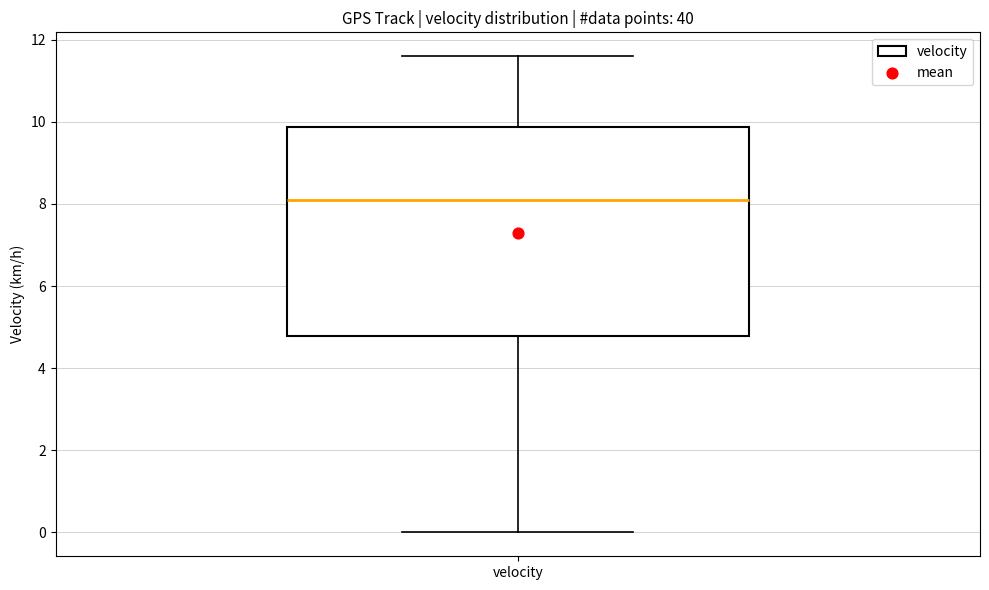

Transcribe this box plot: give where the median line is, the range the box spans, and where the two whiskers end, as read against the y-axis. The values are not printed on the chart, so give them approximately, as read against the axis.

median 8.2, box 4.8 to 9.8, whiskers 0.0 to 11.6